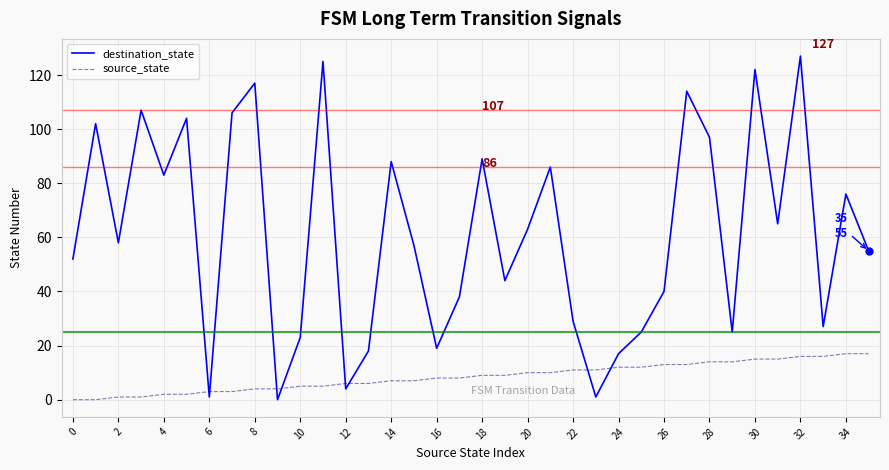

How many distinct data groups are displayed?

2